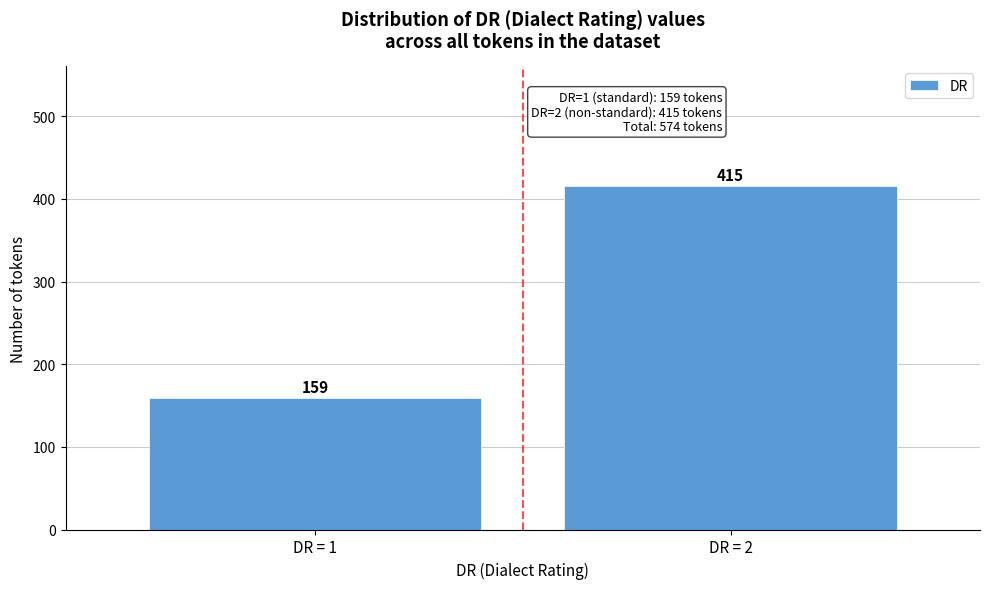

Reading right to left, what are all the values shown in this chart?

DR = 2=415	DR = 1=159